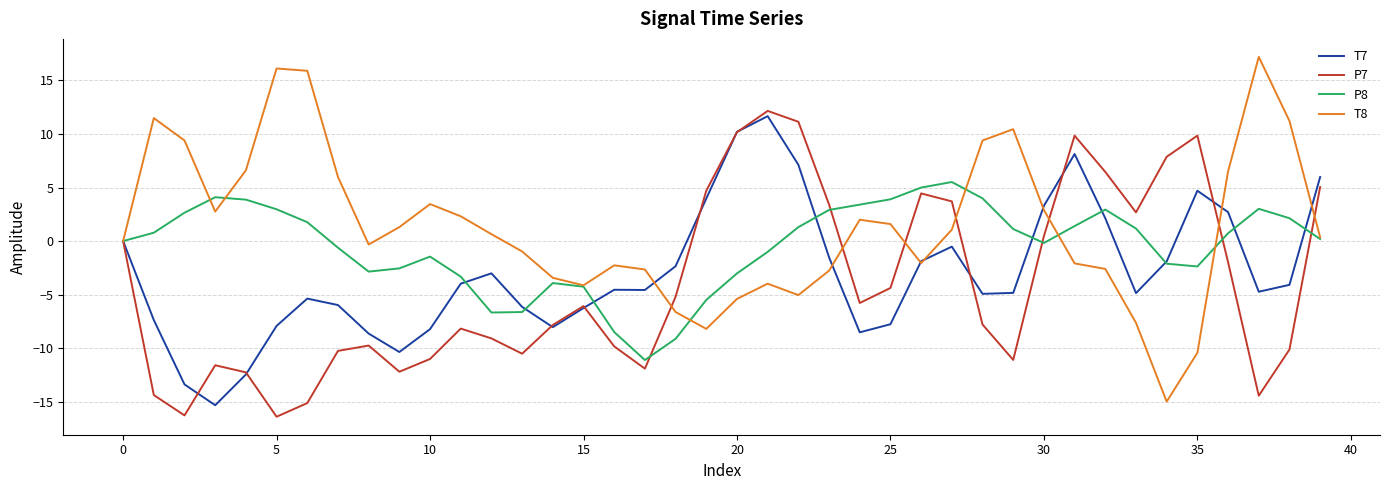

Which series has the largest range (max minus min)?

T8